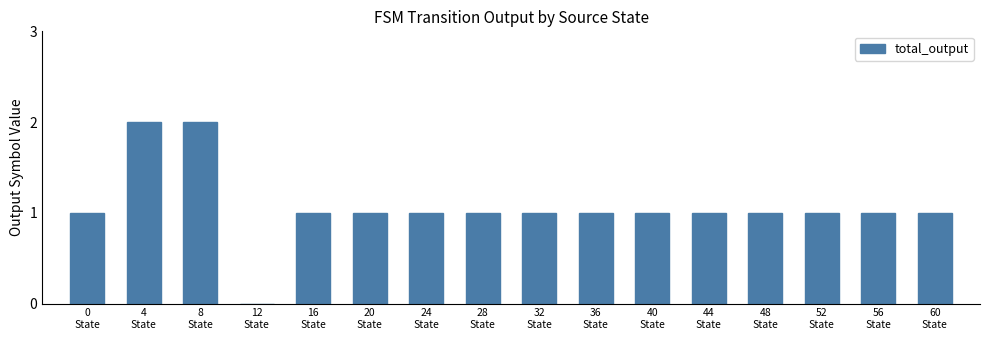

Reading right to left, transcribe all the data shown in this chart.

1	1	1	1	1	1	1	1	1	1	1	1	0	2	2	1